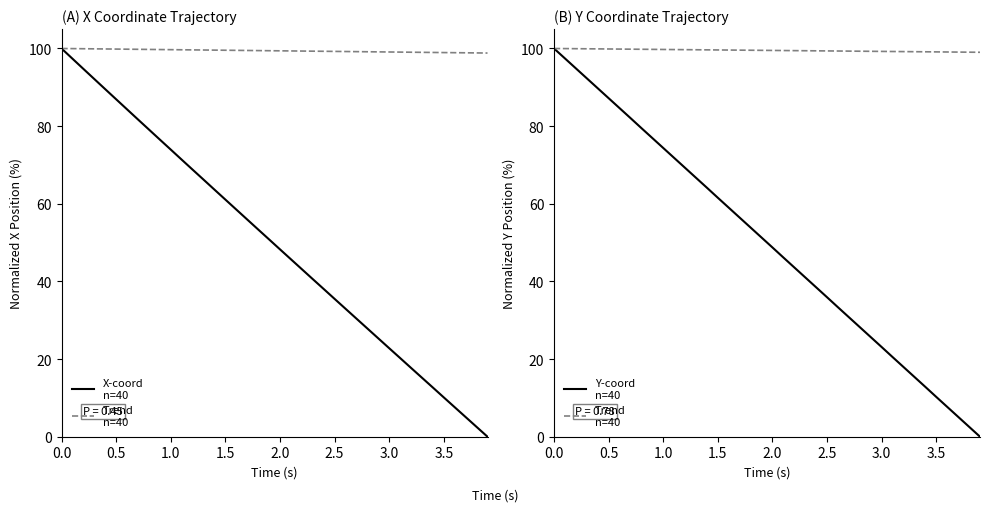

What are all the series names shown in the legend?

X-coord
n=40, Trend
n=40, Y-coord
n=40